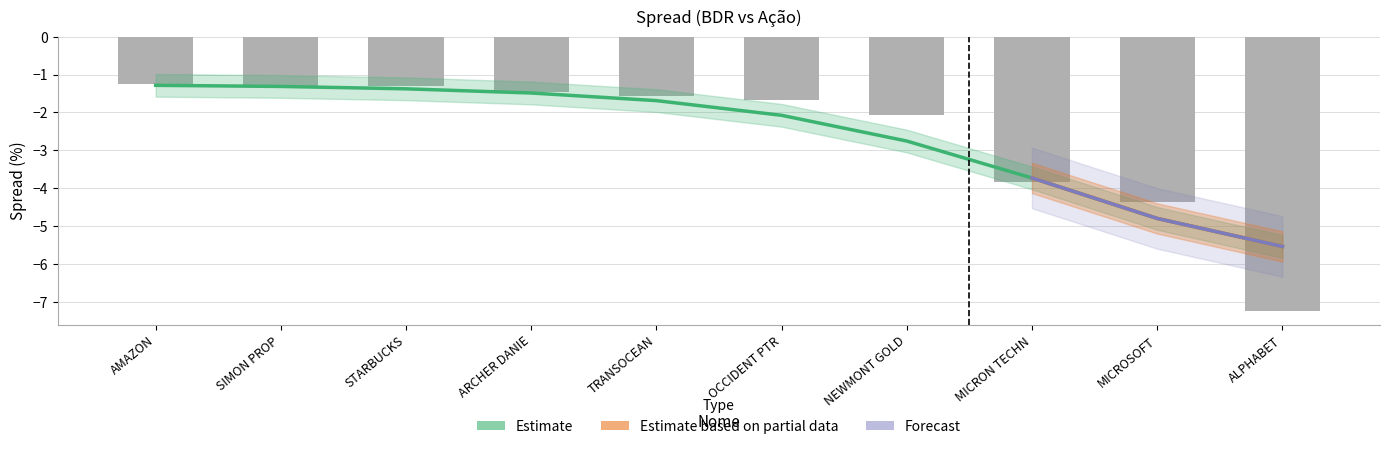

Reading left to right, transcribe all the data shown in this chart.

-1.2	-1.3	-1.3	-1.5	-1.6	-1.7	-2.1	-3.8	-4.4	-7.2